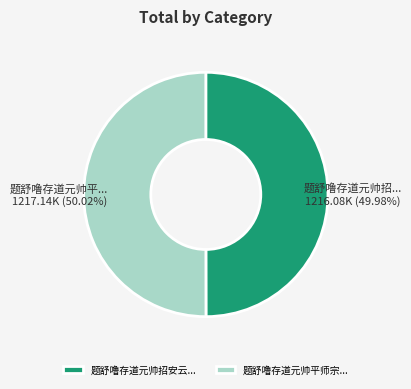

Does any single category account for the majority?

Yes